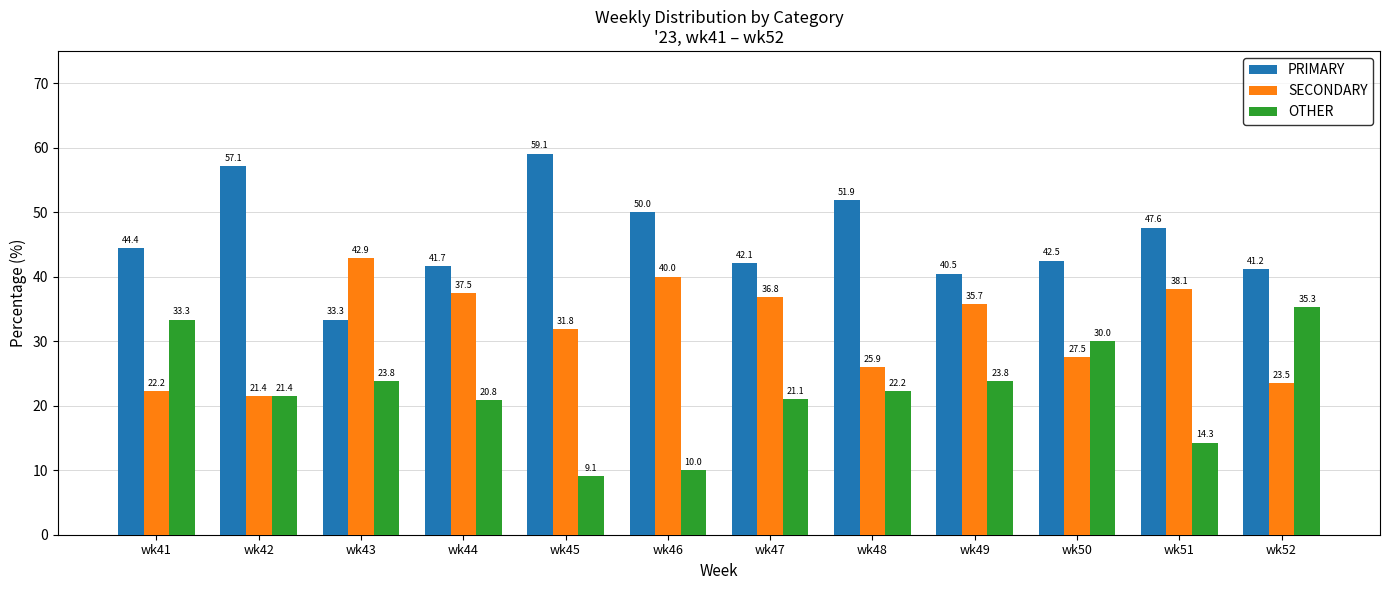

How many data points in SECONDARY are less than 35?

6